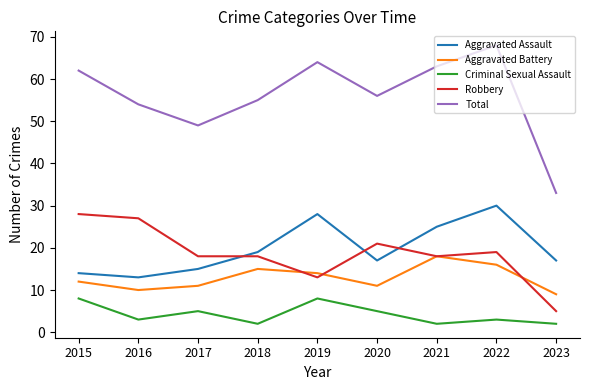

The Robbery series shows 10 at 2022. True or false?

False